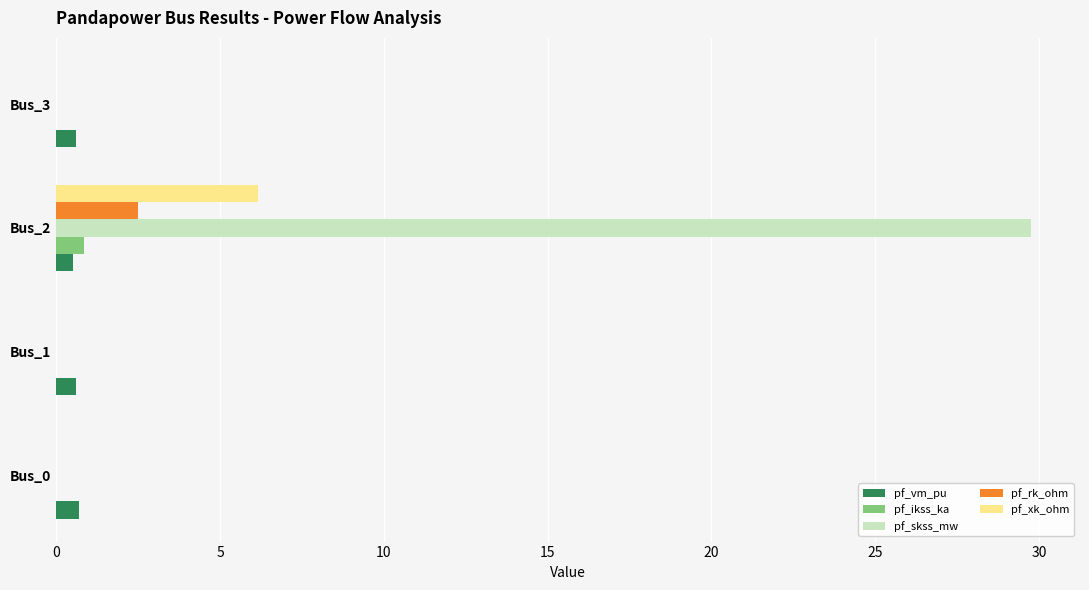

What is the greatest value displayed?

29.8